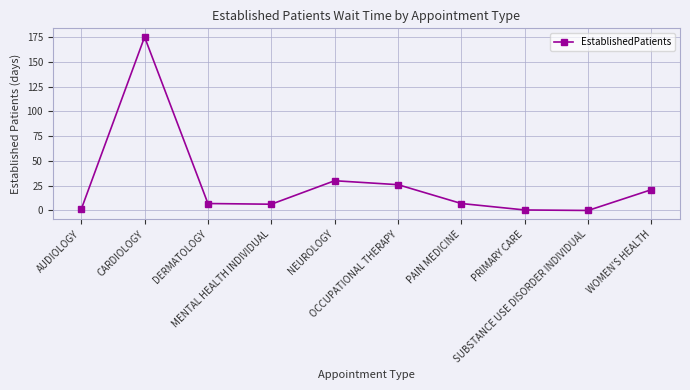

The chart shows a value of 21.0 at WOMEN'S HEALTH. True or false?

True